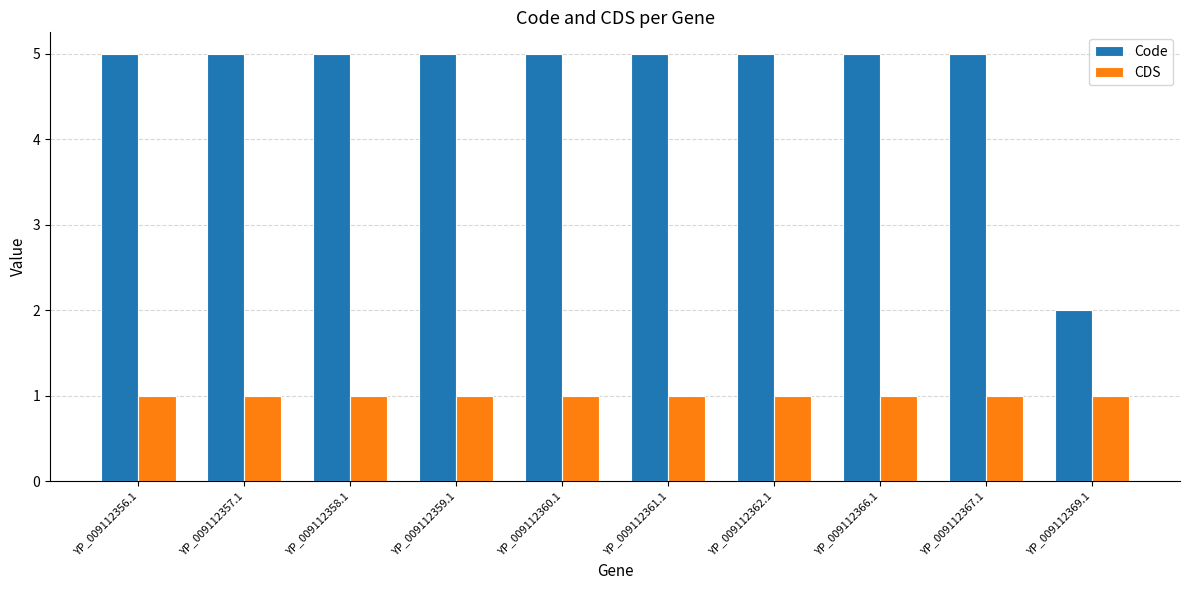

What position from the left is YP_009112367.1?

9